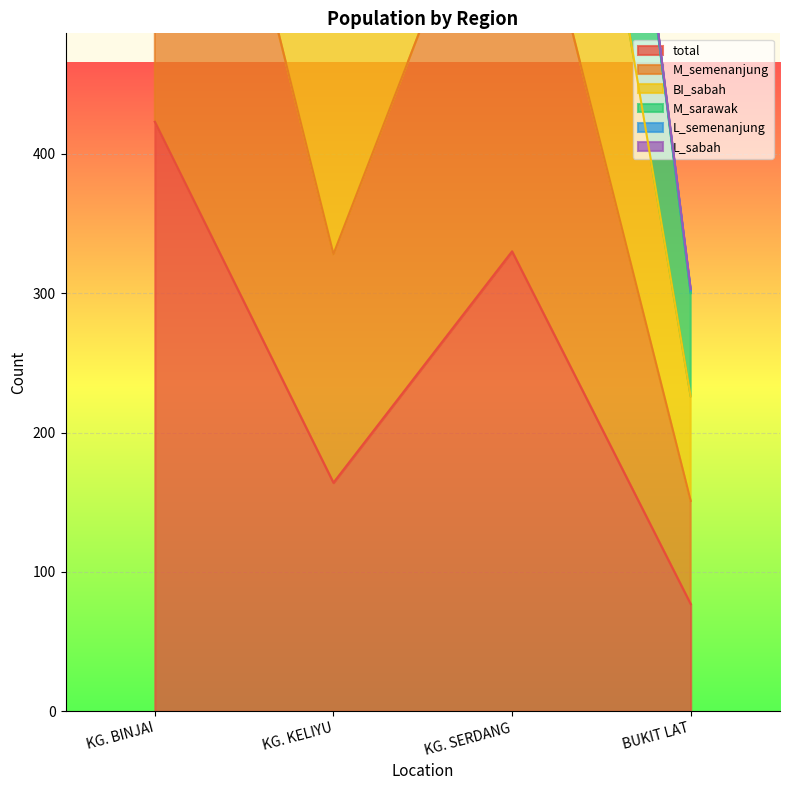

Which has a higher value, KG. KELIYU or BUKIT LAT?

KG. KELIYU